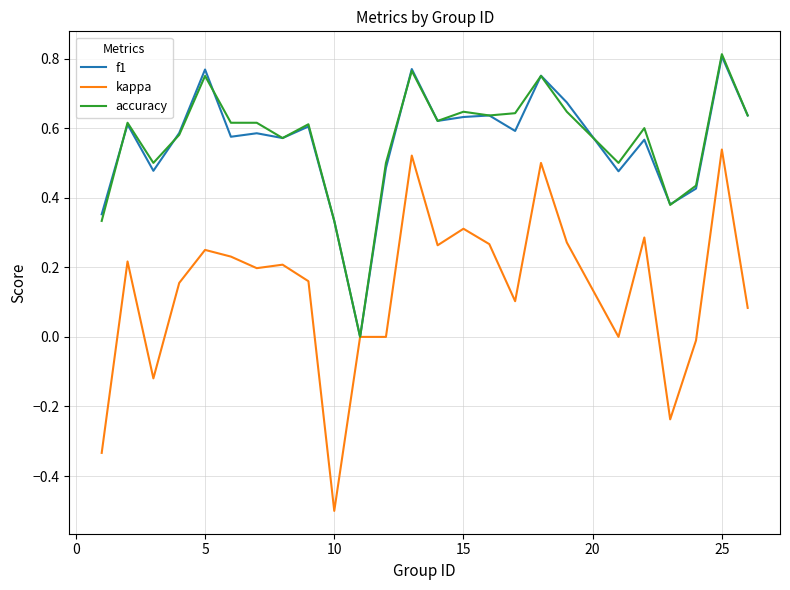

Which series has the widest spread of values?

kappa